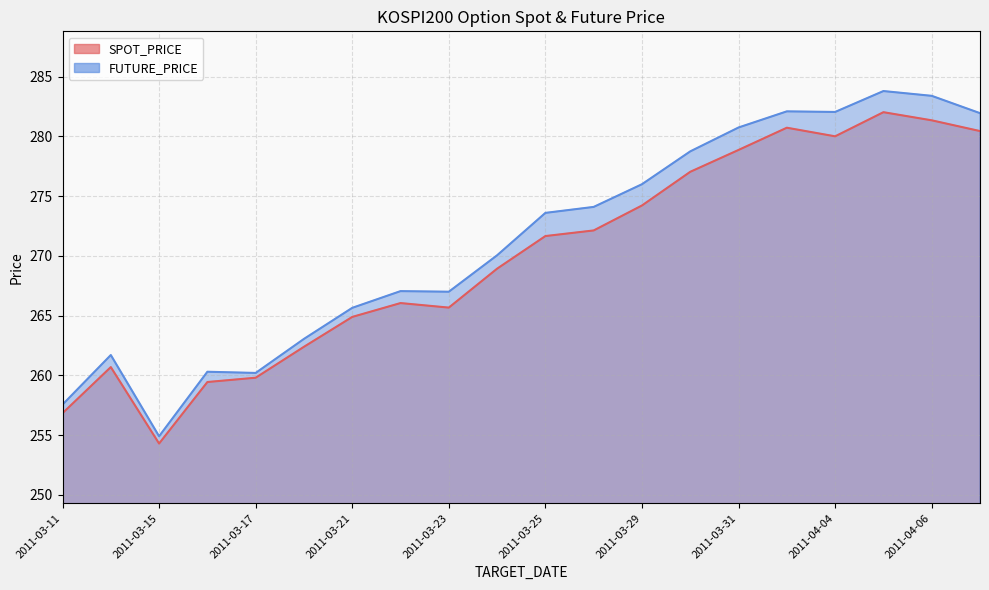

Count the number of data series in this chart.

2